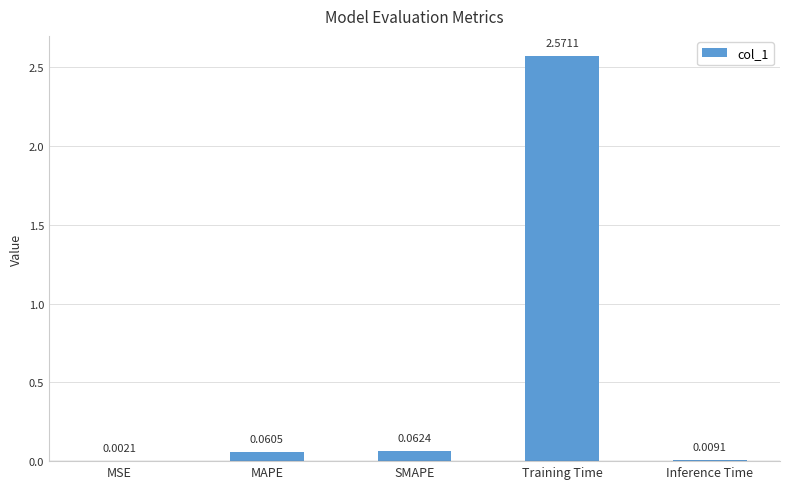

What is the change in value from MAPE to Training Time?

+2.5